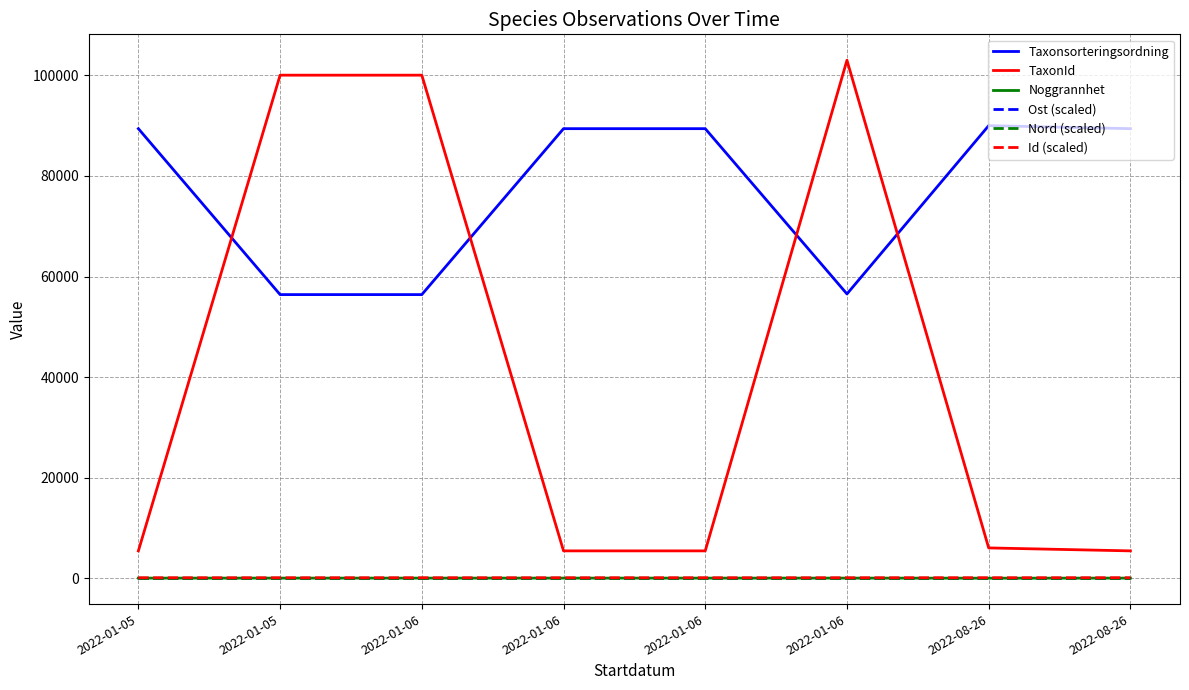

The Noggrannhet series shows 4.4 at 2022-08-26. True or false?

False